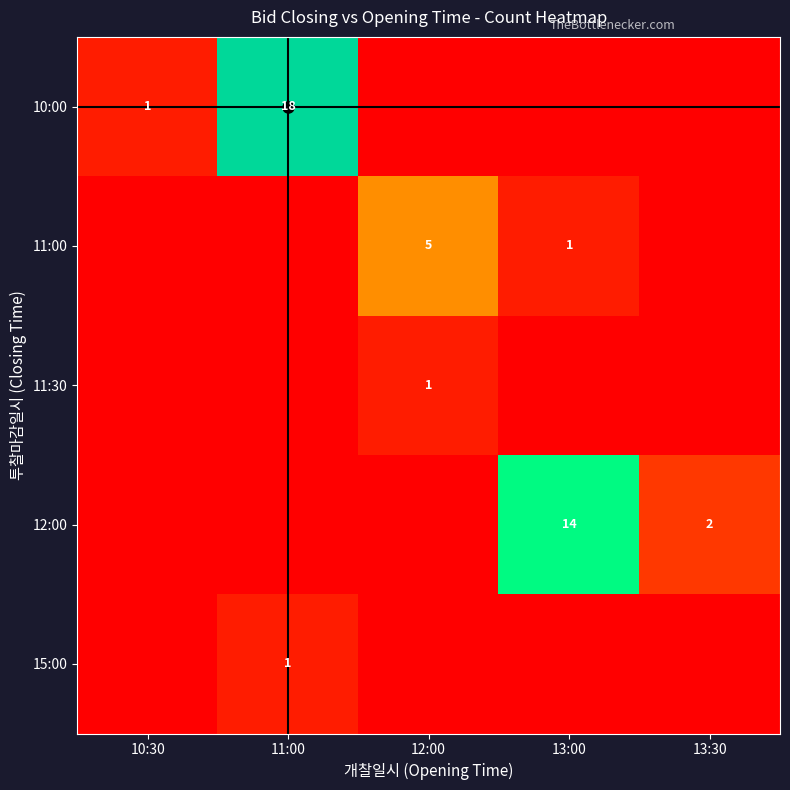

How many data points does each series have?

5